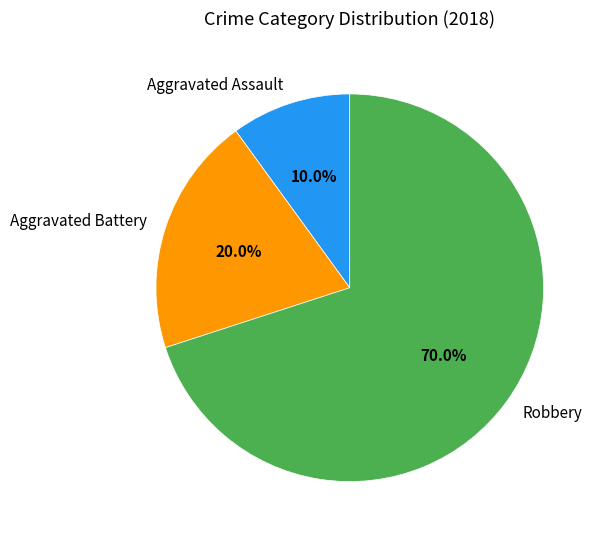

To the nearest percent, what is the difference between the Aggravated Assault and Robbery slice percentages?

60%